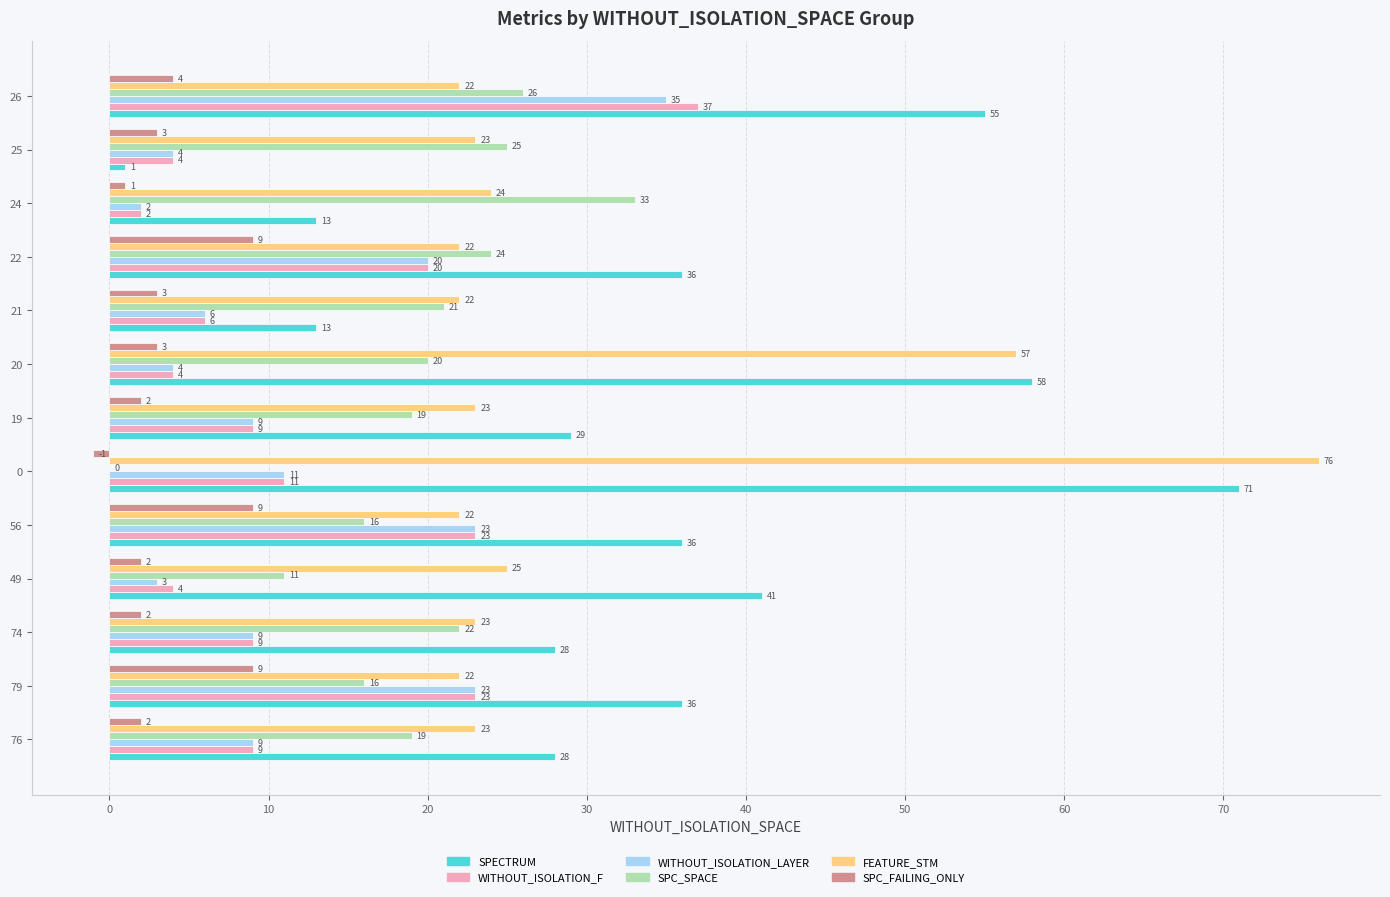

Between 21 and 24, which series saw the biggest shift?

SPC_SPACE